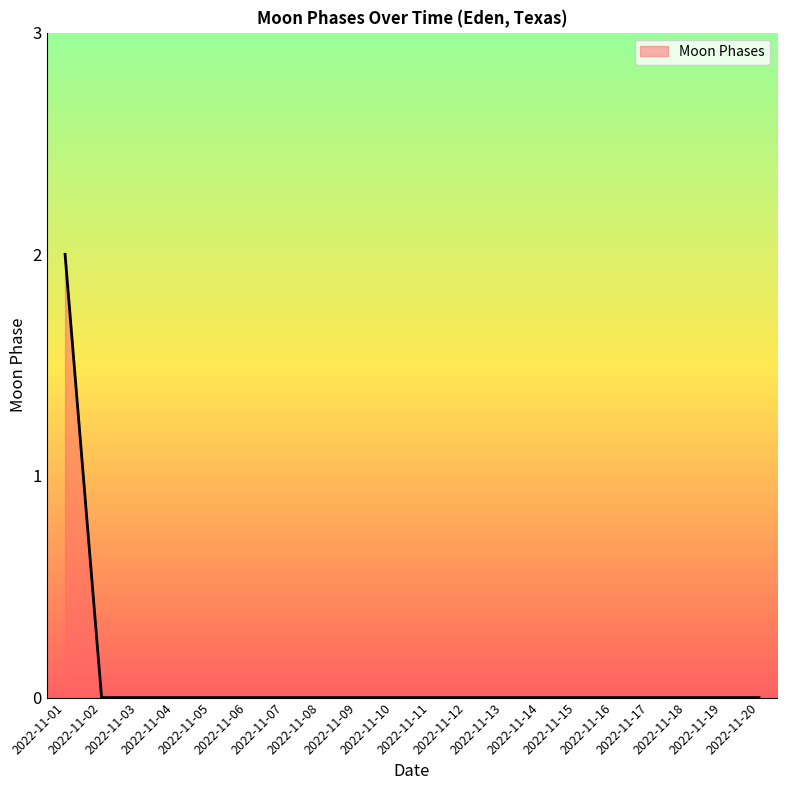

How many lines are shown in the chart?

1